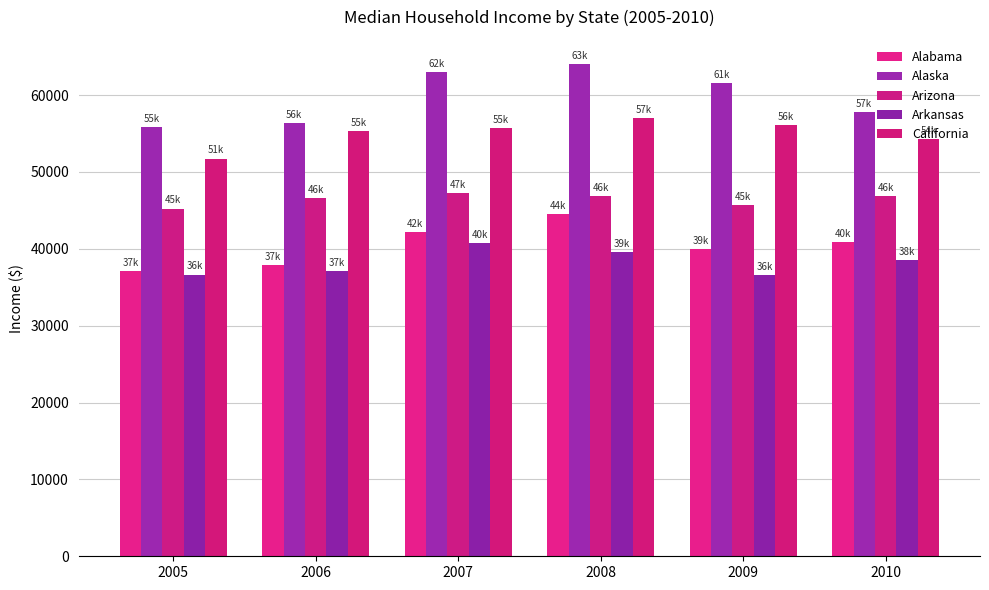

How many distinct data groups are displayed?

5